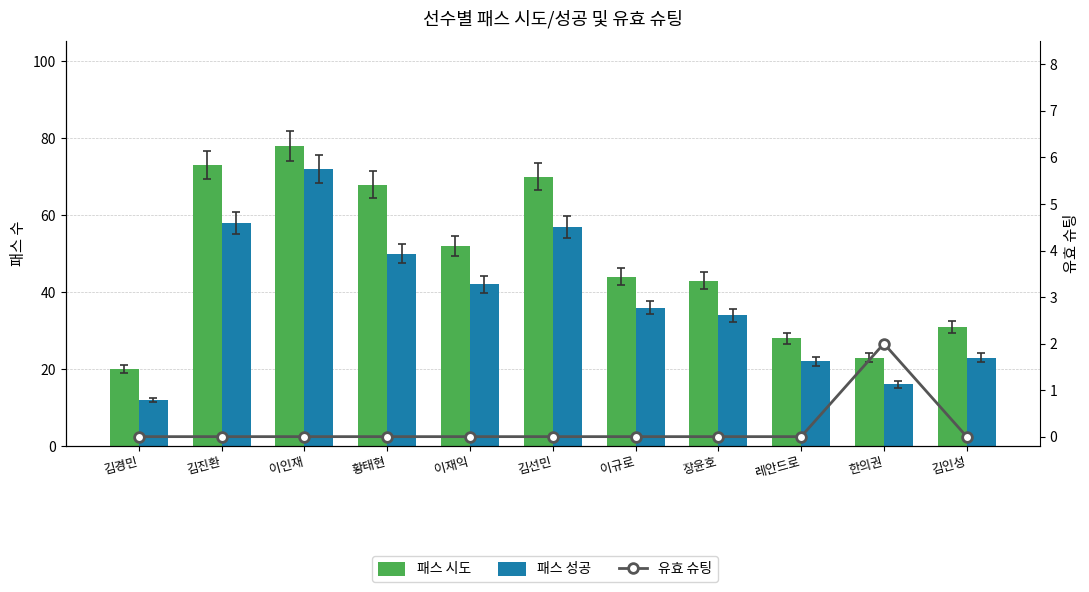

How many distinct data groups are displayed?

3